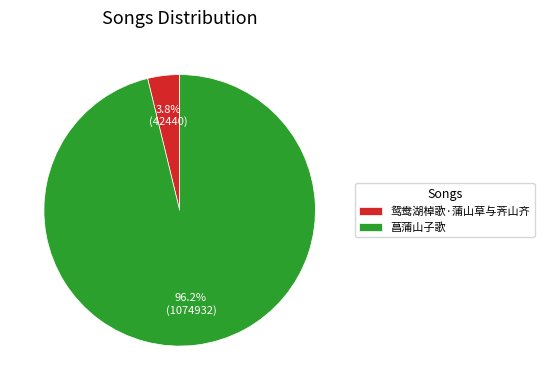

Between 菖蒲山子歌 and 鸳鸯湖棹歌·蒲山草与荠山齐, which is larger?

菖蒲山子歌